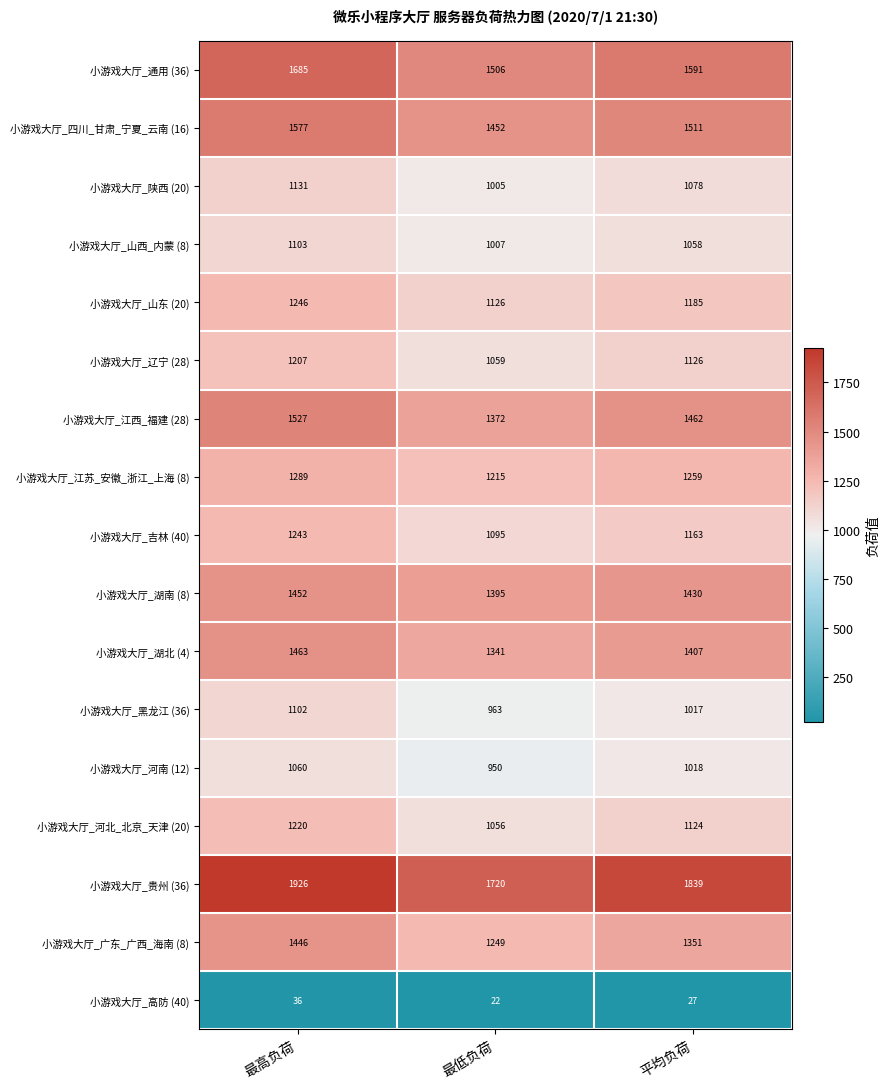

Which label corresponds to the smallest value in the chart?

最低负荷